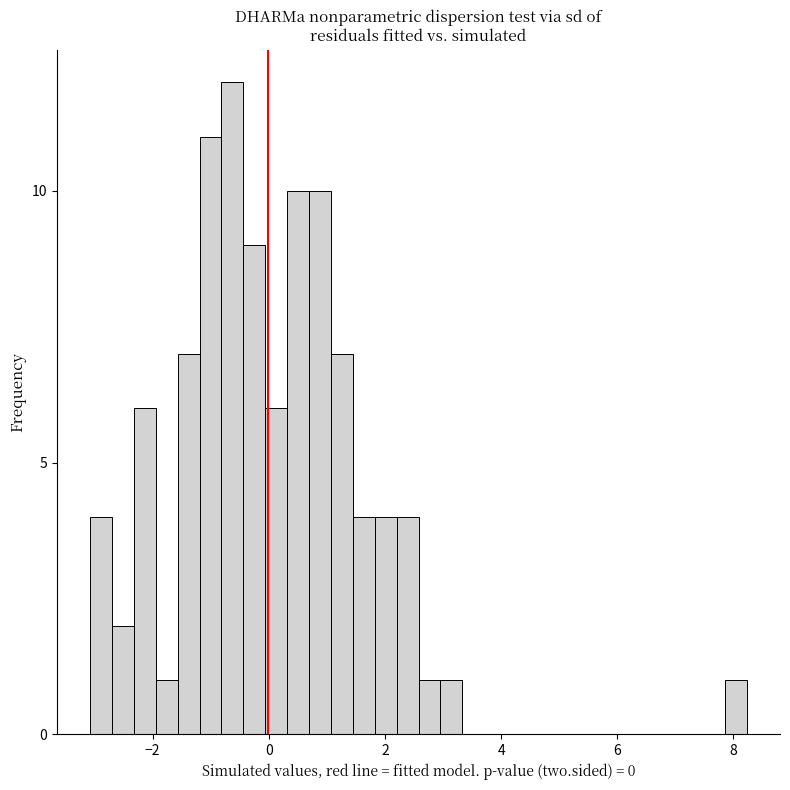

Read against the x-axis, roughly where is the centre of the tallest bar?

-0.6